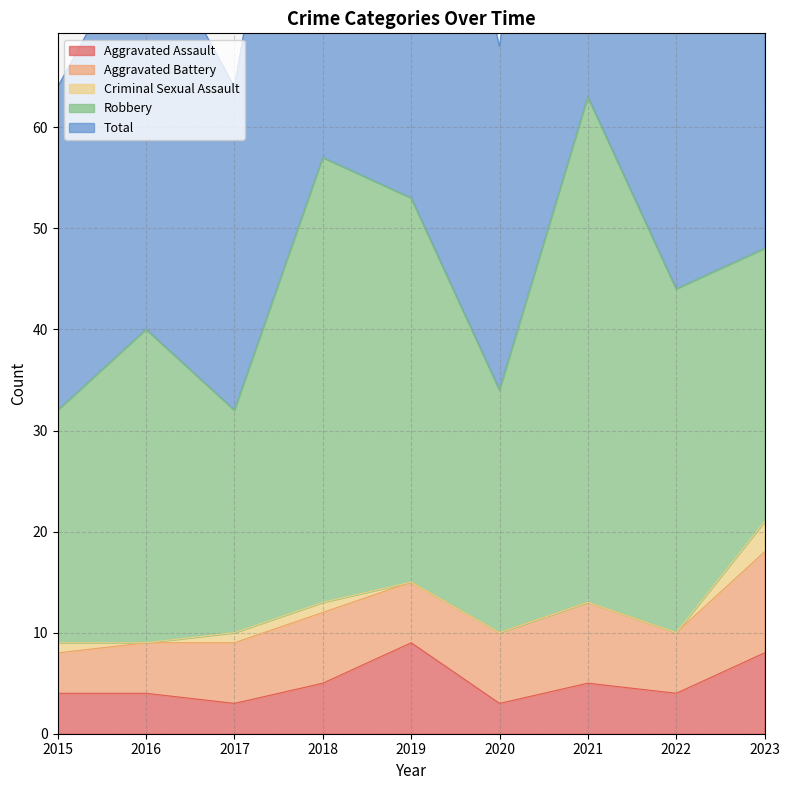

At how many categories does at least one series exceed 58?

1